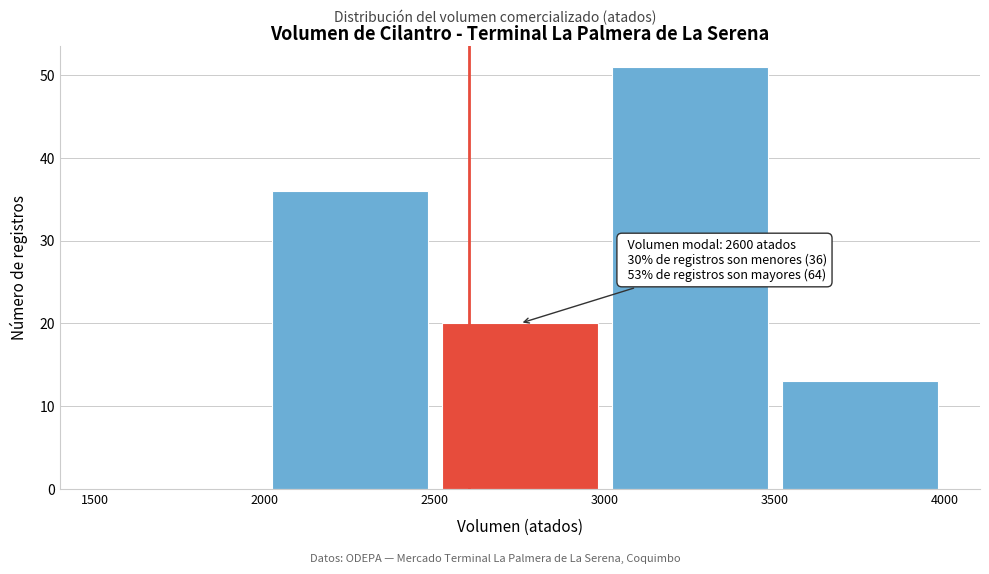

Which range on the x-axis has the tallest bar?

3000 to 3500